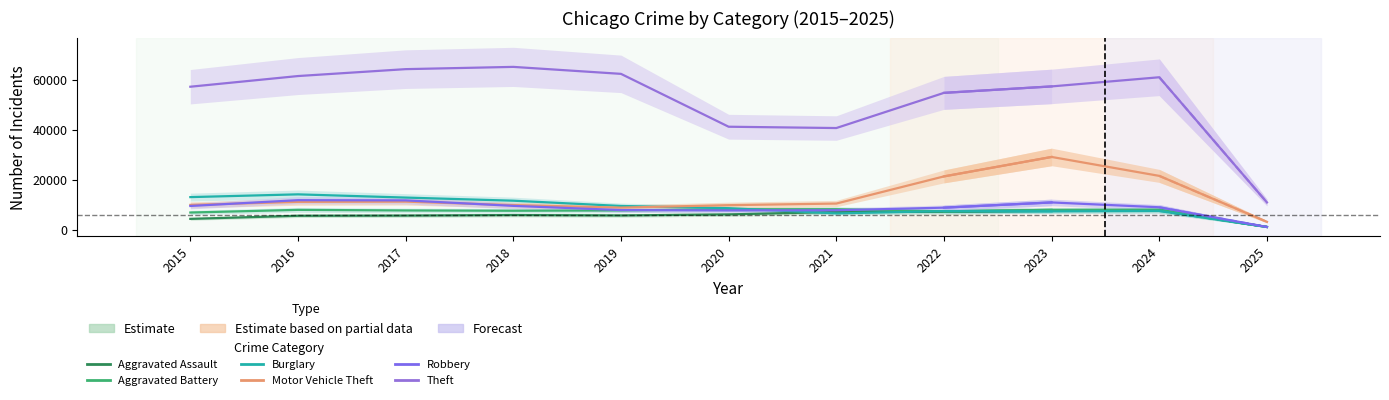

How many times do Burglary and Motor Vehicle Theft cross each other?

1